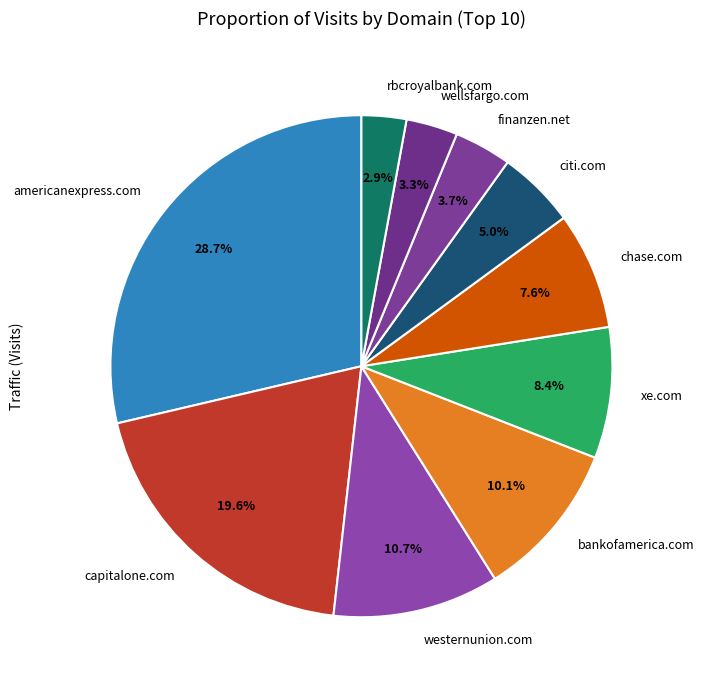

Is chase.com the majority of the pie?

No